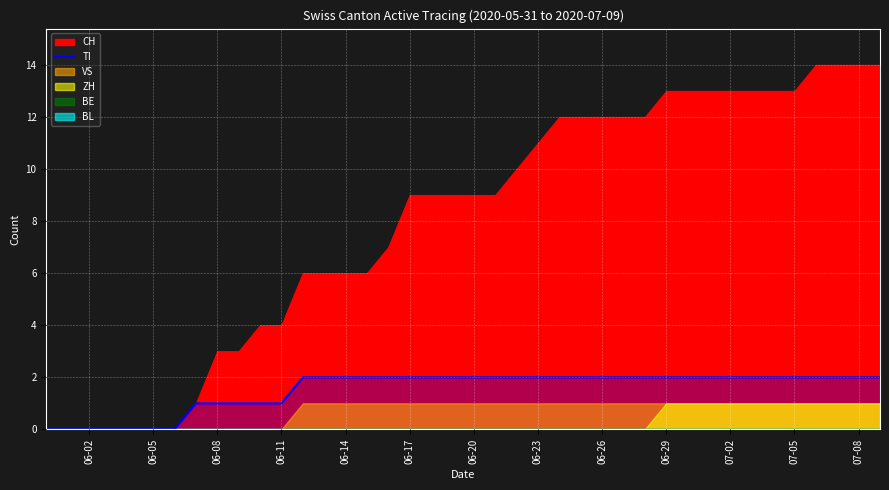

The value of TI at 06-20 is 3. True or false?

False